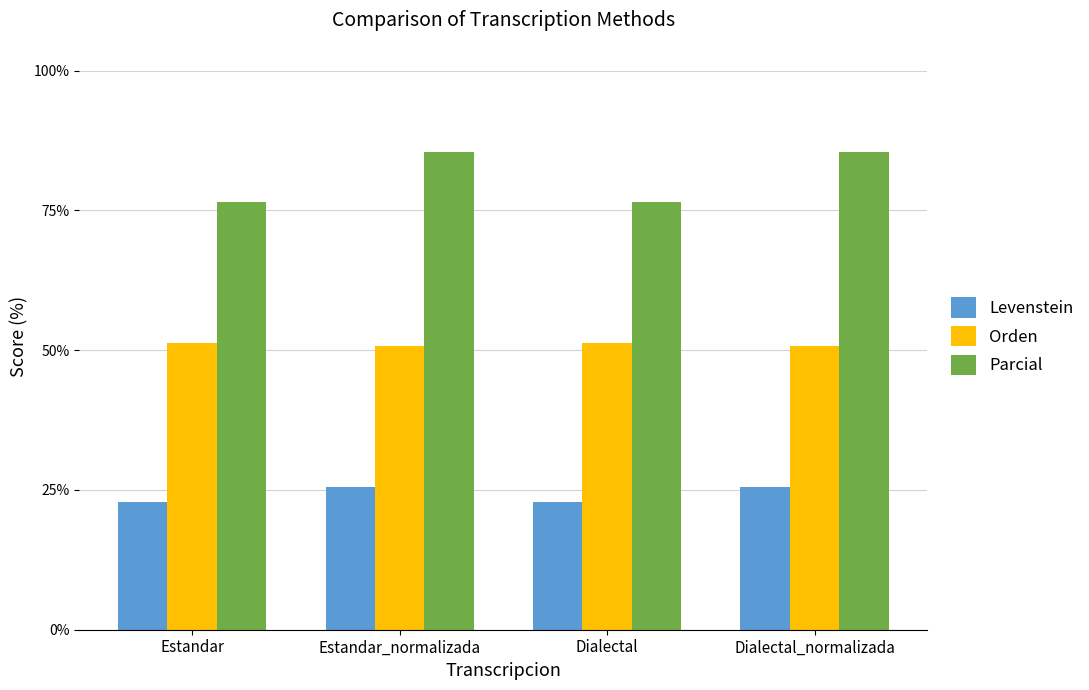

What is the value of the Orden bar at the 4th from the left?

50.8